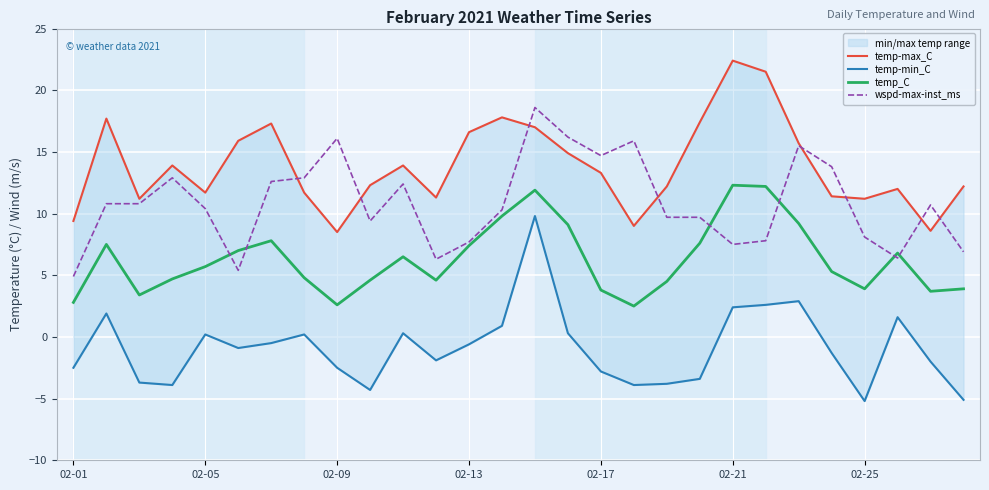

In wspd-max-inst_ms, how many points are higher than both neighbors (excluding endpoints)?

7